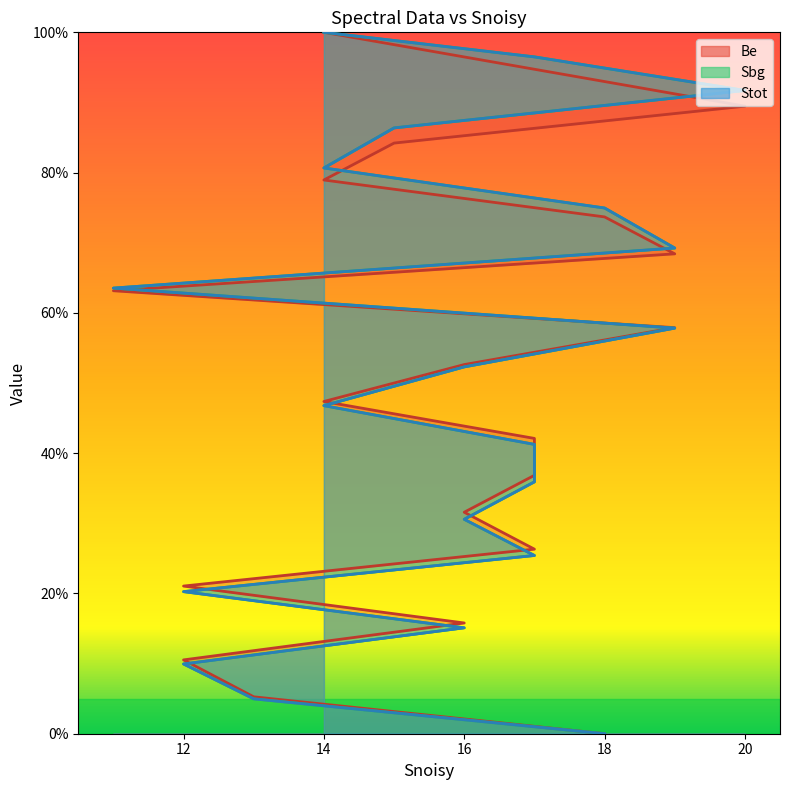

Which series has the widest spread of values?

Be